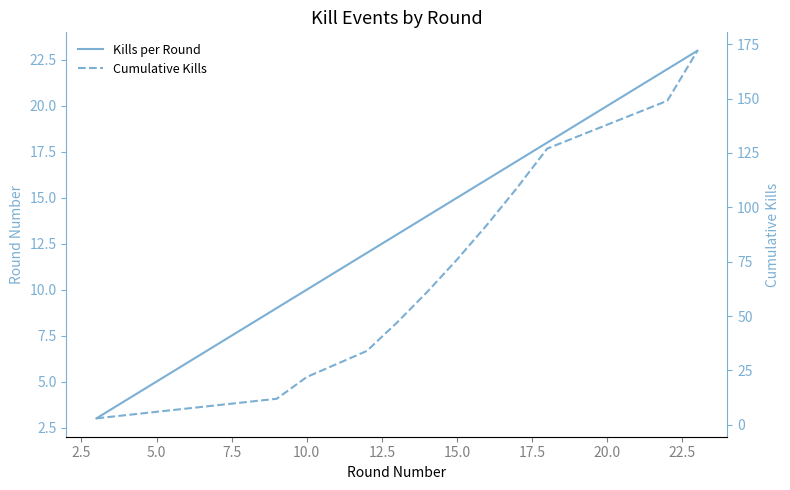

True or false: Cumulative Kills and Kills per Round cross at least once.

False